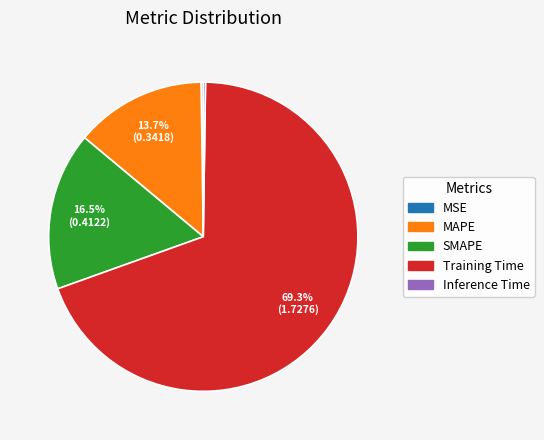

Which category has the biggest portion of the pie?

Training Time